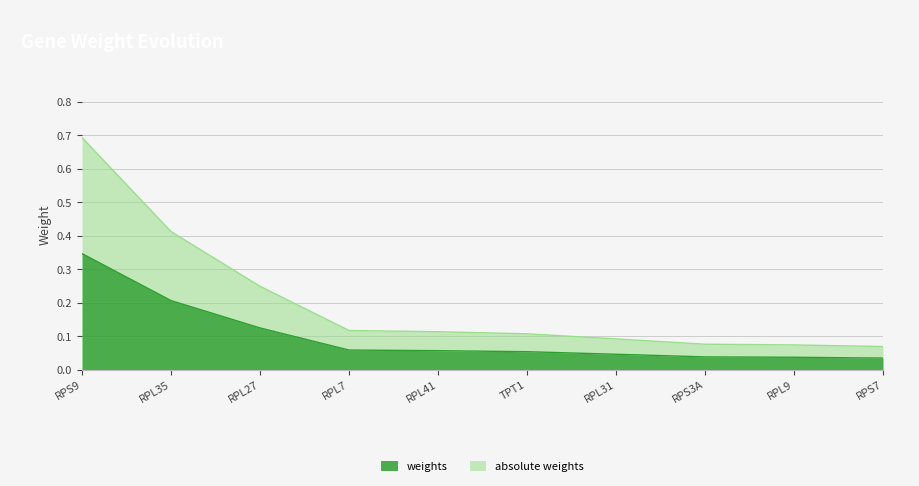

How many lines are shown in the chart?

2